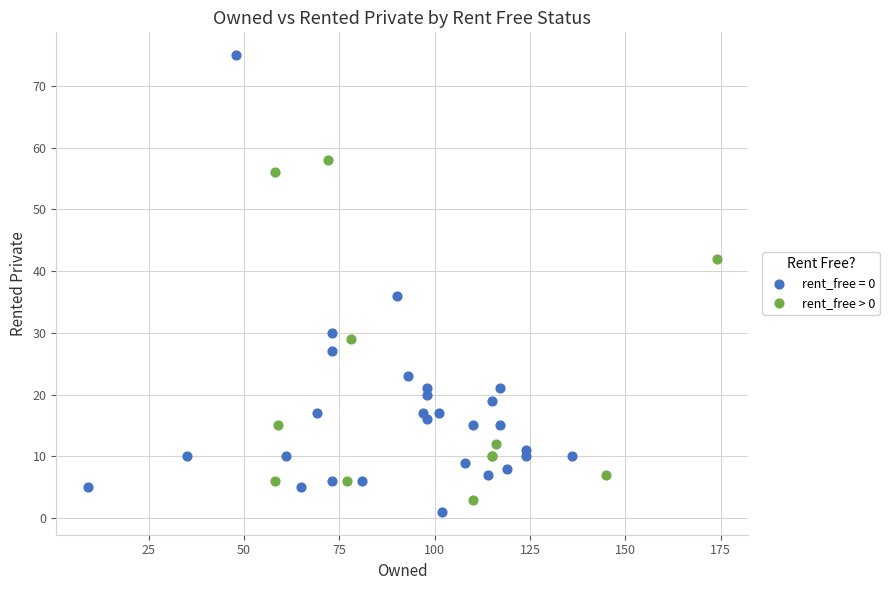

Which series reaches the maximum Y coordinate?

rent_free = 0